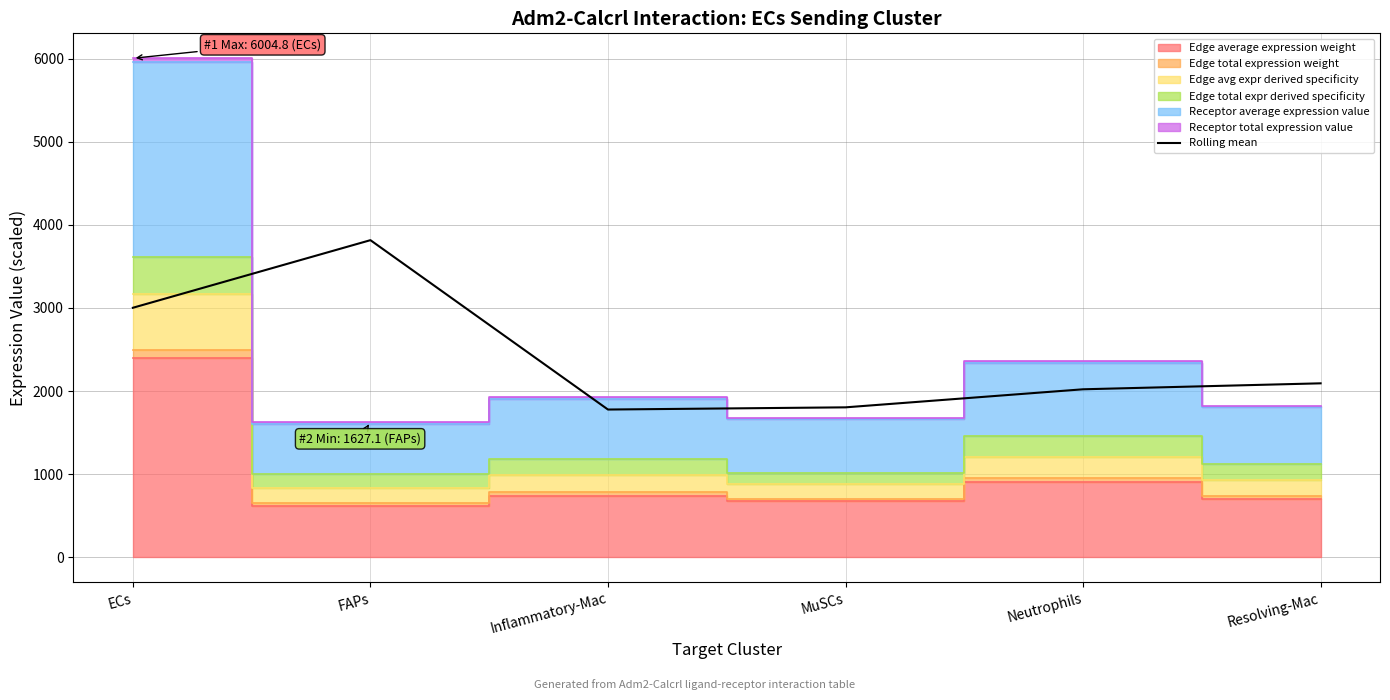

The value at ECs is 1177.0. True or false?

False